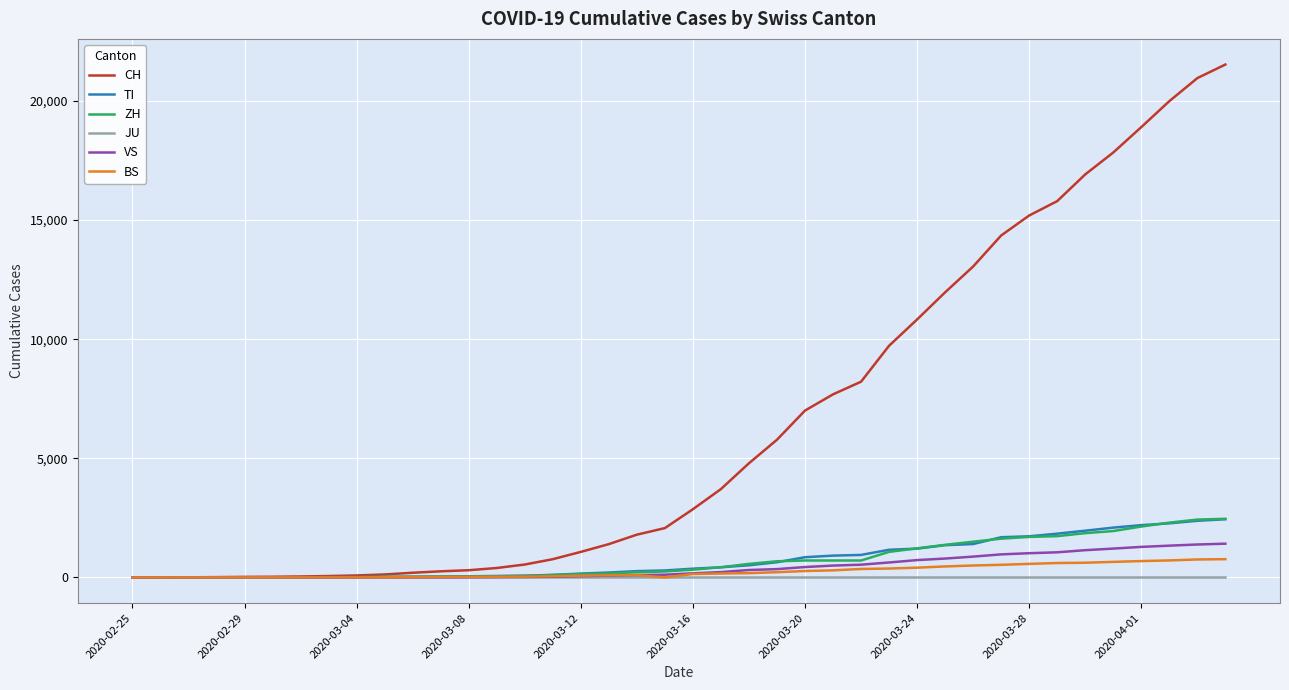

Which series has the largest range (max minus min)?

CH